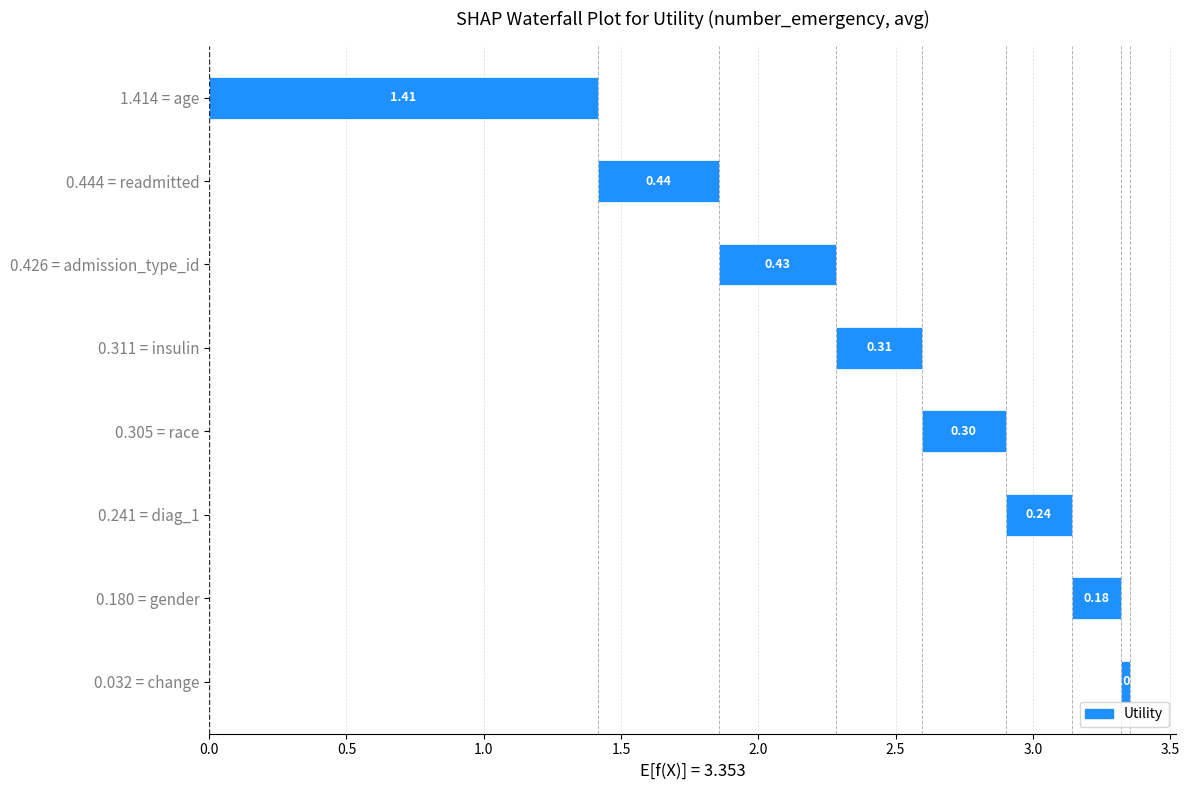

Between readmitted and admission_type_id, which is larger?

readmitted